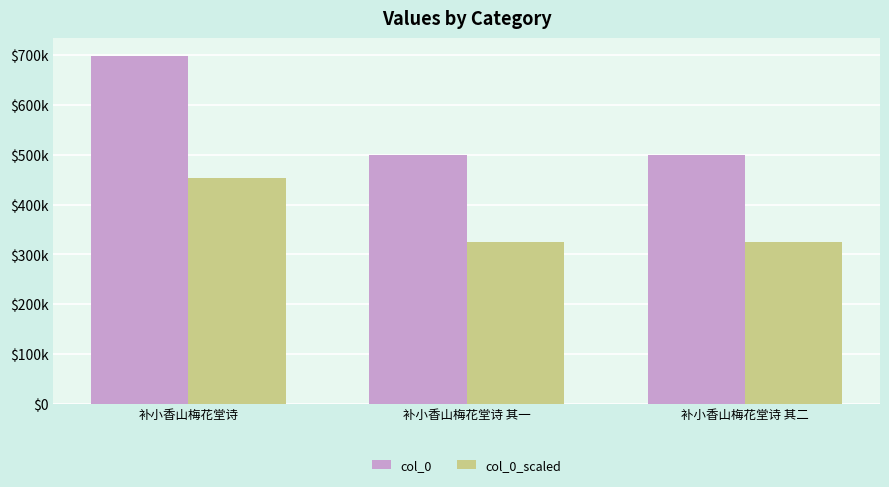

What is the sum of all col_0_scaled values?

1104630.8